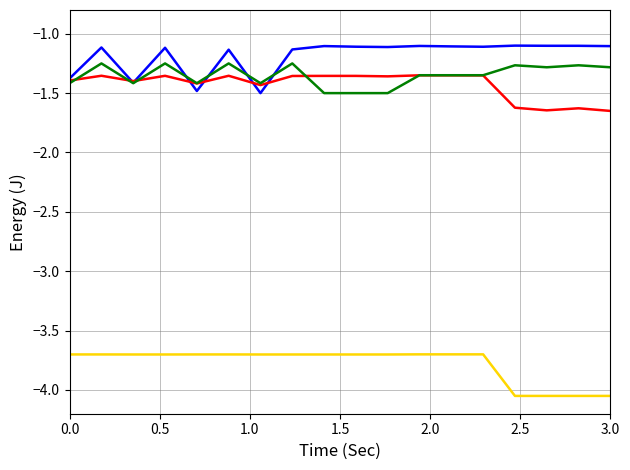

How many categories are shown in the chart?

18